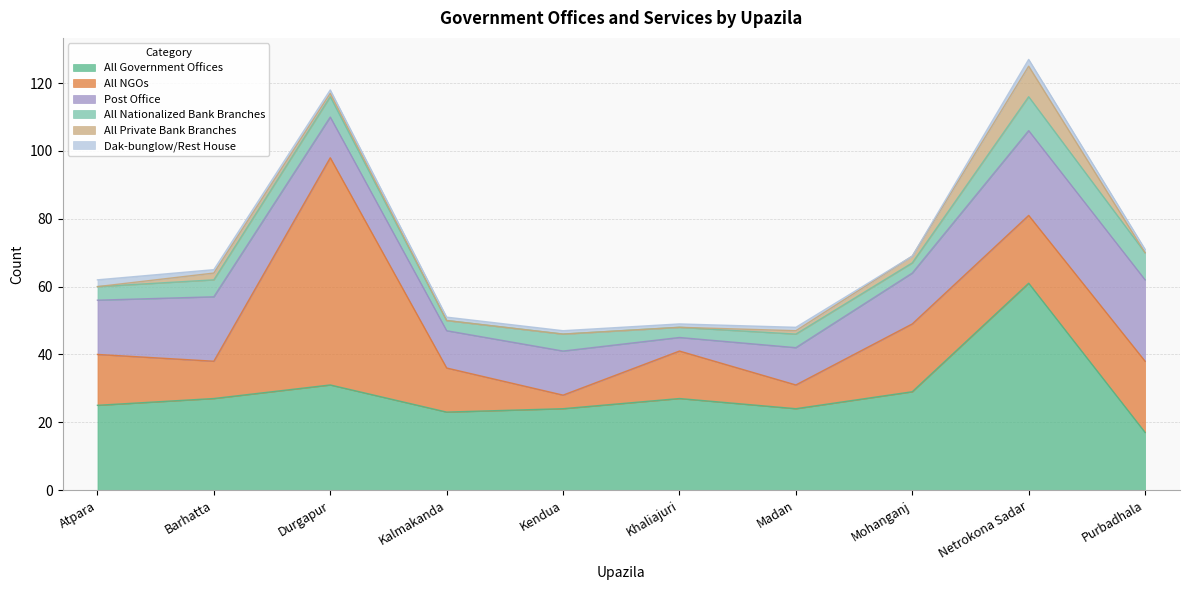

Reading right to left, what are all the values shown in this chart?

All Government Offices: Purbadhala=17	Netrokona Sadar=61	Mohanganj=29	Madan=24	Khaliajuri=27	Kendua=24	Kalmakanda=23	Durgapur=31	Barhatta=27	Atpara=25
All NGOs: Purbadhala=21	Netrokona Sadar=20	Mohanganj=20	Madan=7	Khaliajuri=14	Kendua=4	Kalmakanda=13	Durgapur=67	Barhatta=11	Atpara=15
Post Office: Purbadhala=24	Netrokona Sadar=25	Mohanganj=15	Madan=11	Khaliajuri=4	Kendua=13	Kalmakanda=11	Durgapur=12	Barhatta=19	Atpara=16
All Nationalized Bank Branches: Purbadhala=8	Netrokona Sadar=10	Mohanganj=3	Madan=4	Khaliajuri=3	Kendua=5	Kalmakanda=3	Durgapur=6	Barhatta=5	Atpara=4
All Private Bank Branches: Purbadhala=0	Netrokona Sadar=9	Mohanganj=2	Madan=1	Khaliajuri=0	Kendua=0	Kalmakanda=0	Durgapur=1	Barhatta=2	Atpara=0
Dak-bunglow/Rest House: Purbadhala=1	Netrokona Sadar=2	Mohanganj=0	Madan=1	Khaliajuri=1	Kendua=1	Kalmakanda=1	Durgapur=1	Barhatta=1	Atpara=2